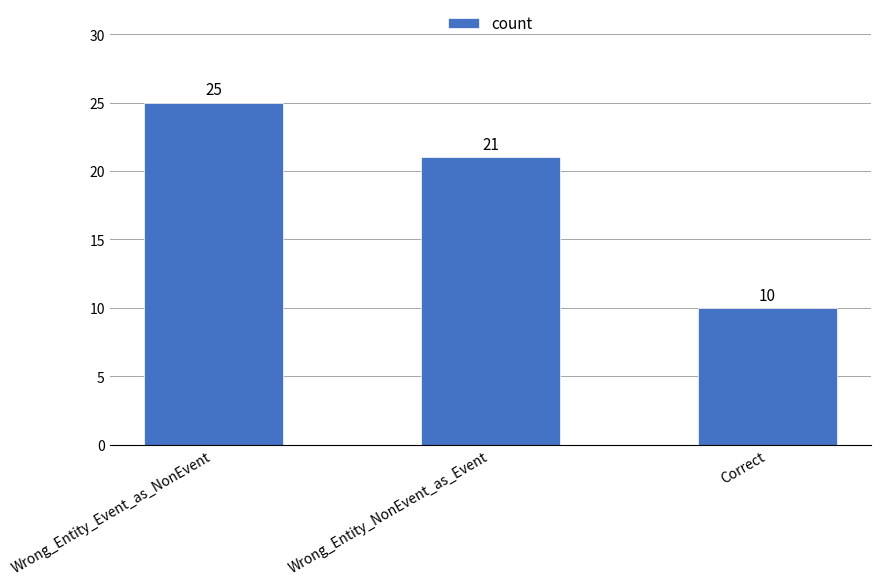

What is the change in value from Wrong_Entity_Event_as_NonEvent to Correct?

-15